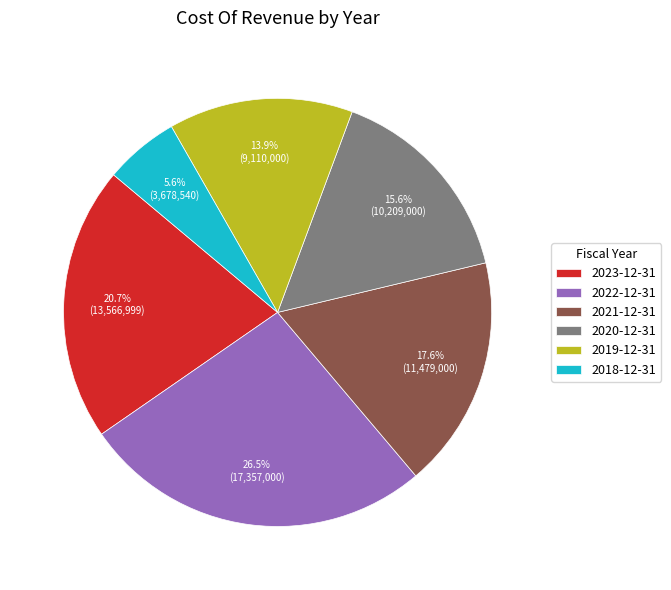

What is the ratio of the value at 2018-12-31 to the value at 2019-12-31?

0.4